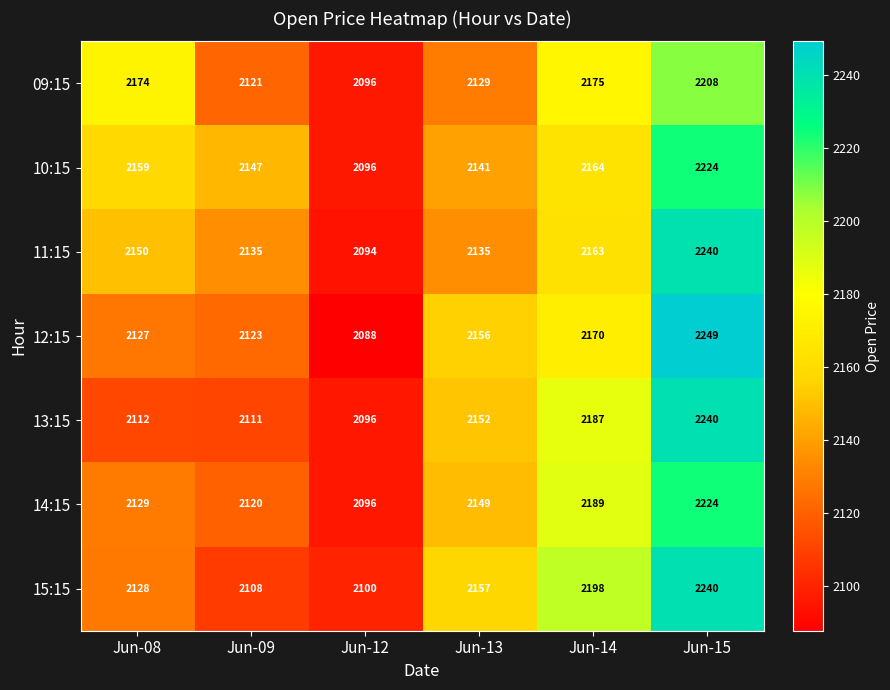

What is the total value across all series at Jun-15?

15625